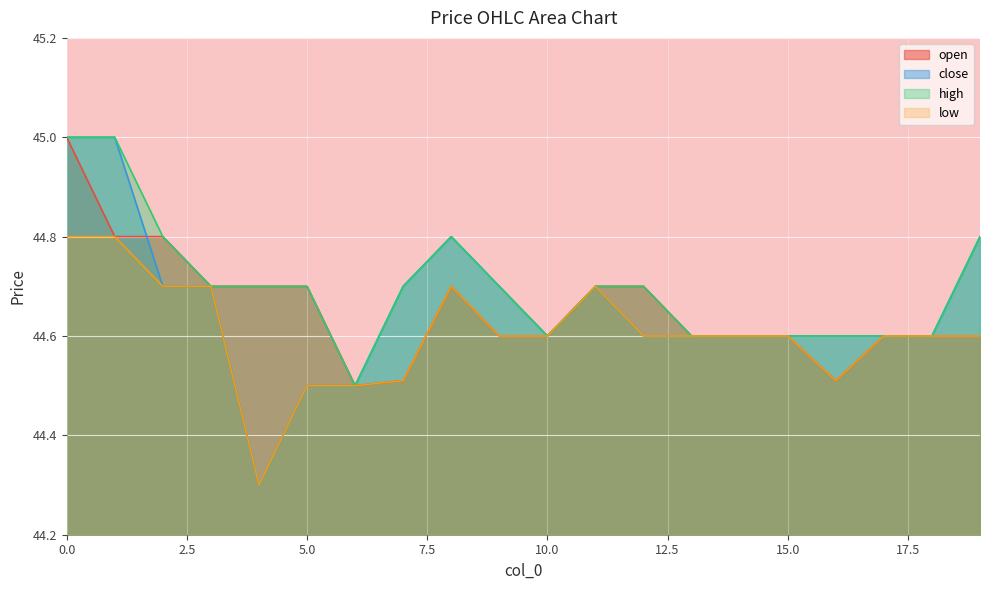

The low series shows 24.9 at 16. True or false?

False